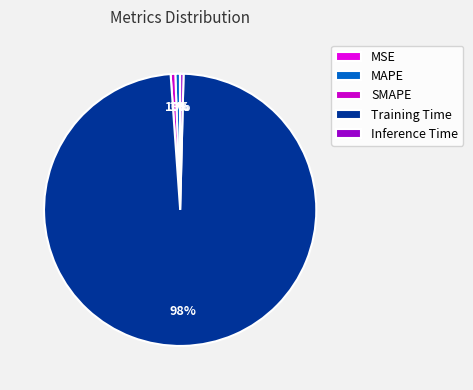

Is it true that MAPE is 1% of the pie?

True